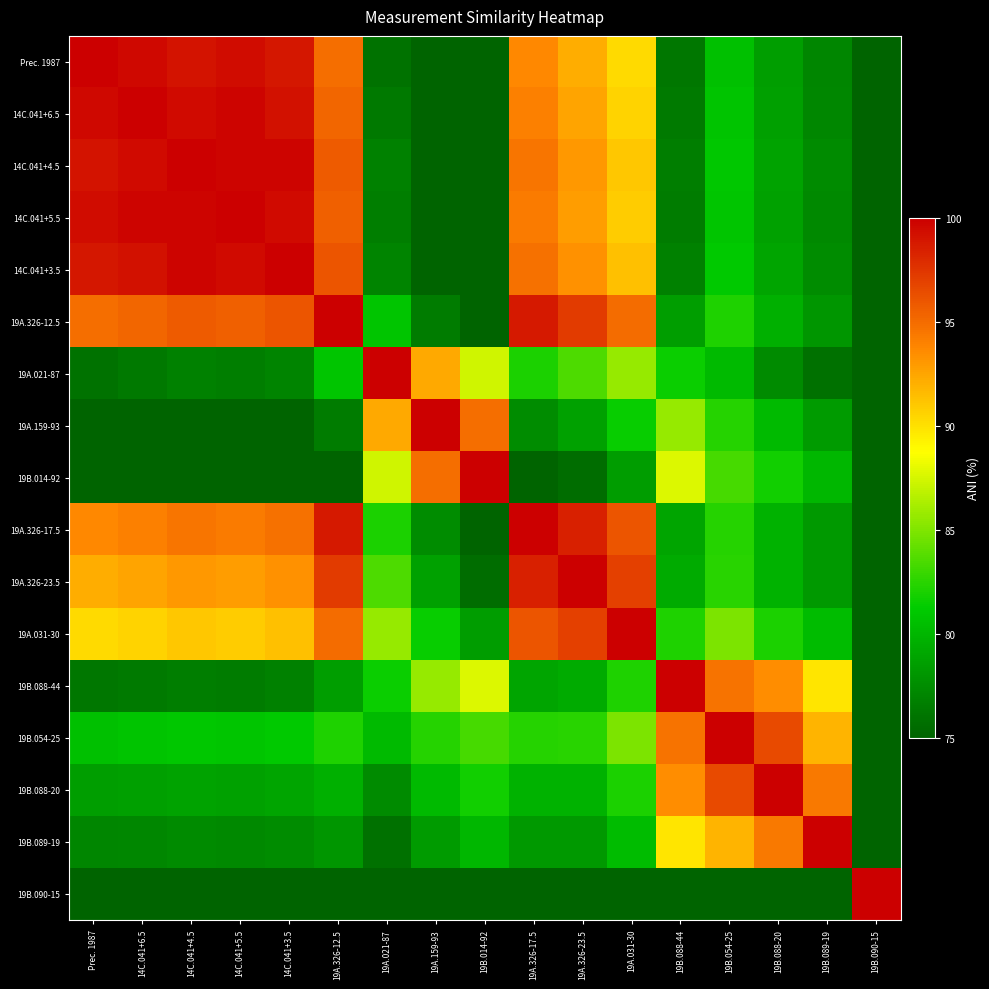

What is the smallest value displayed?

55.9